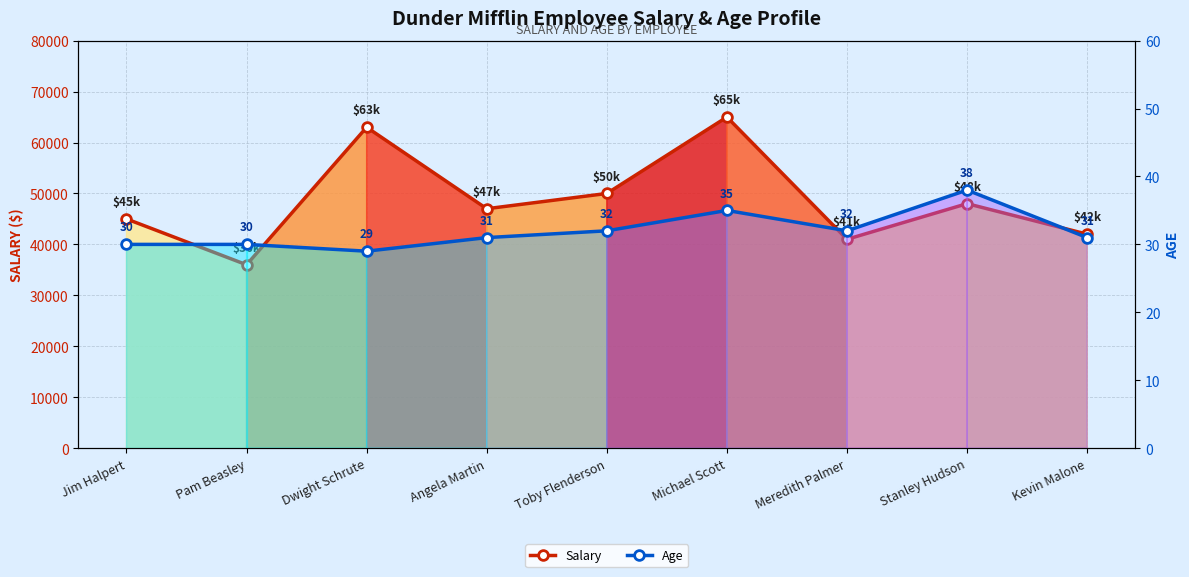

True or false: Age and Salary intersect in this chart.

False